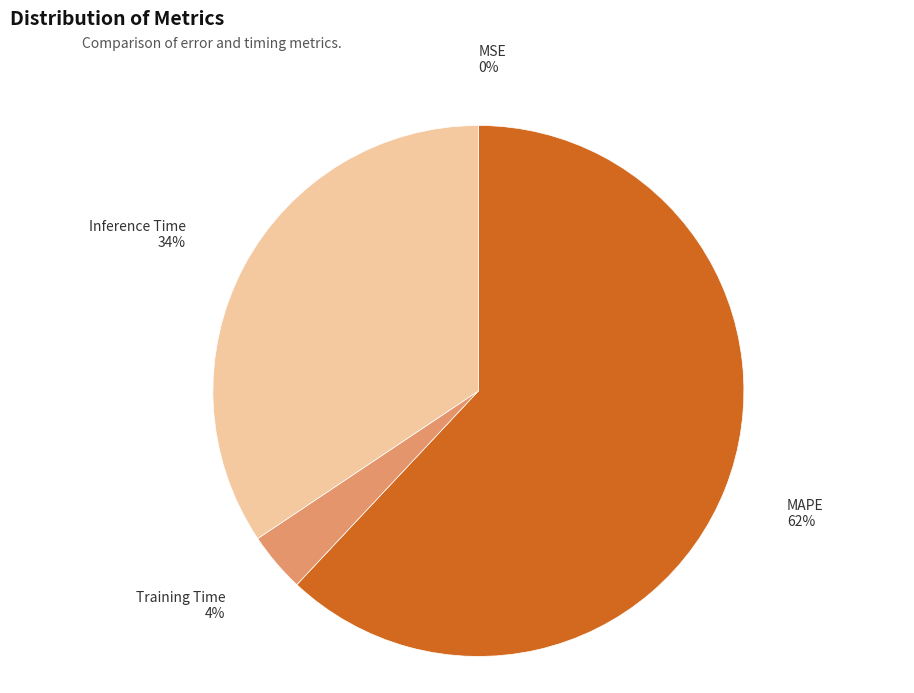

Combined, do Training Time and MAPE account for over 50%?

Yes